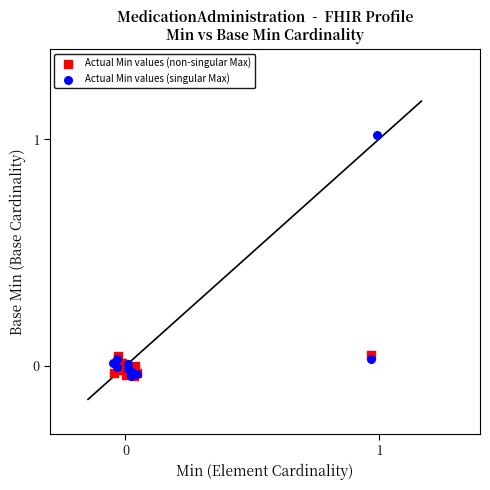

Which series contains the highest Y value?

Actual Min values (singular Max)